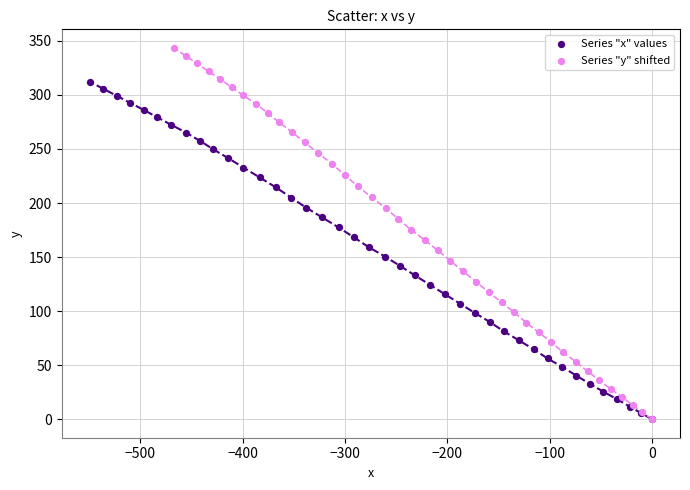

Which series reaches the maximum Y coordinate?

Series "y" shifted